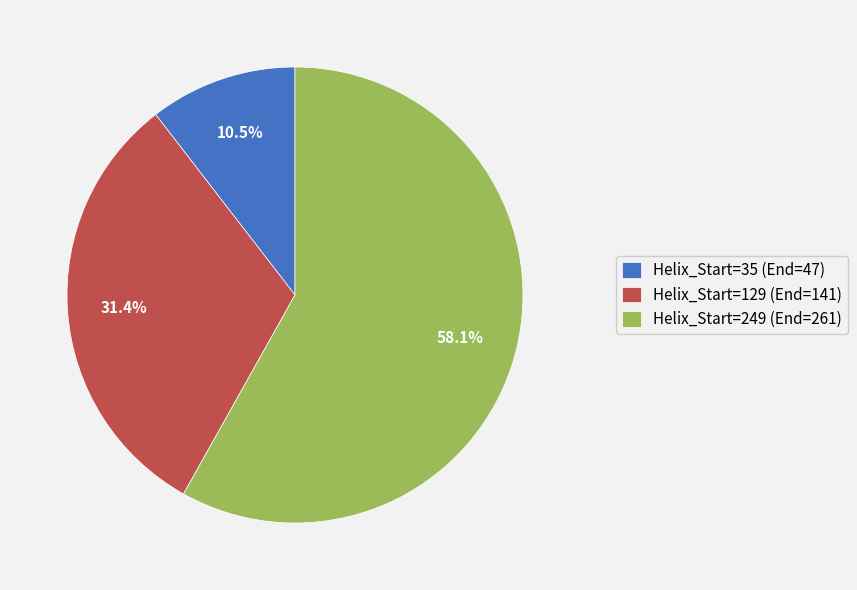

Which slice represents more than half of the pie?

Helix_Start=249